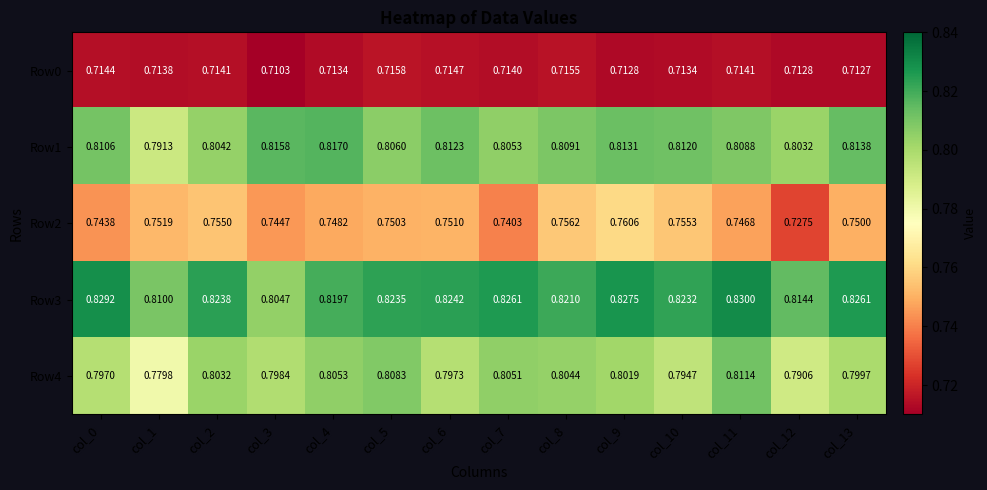

At which category does the chart reach its minimum across all series?

col_3